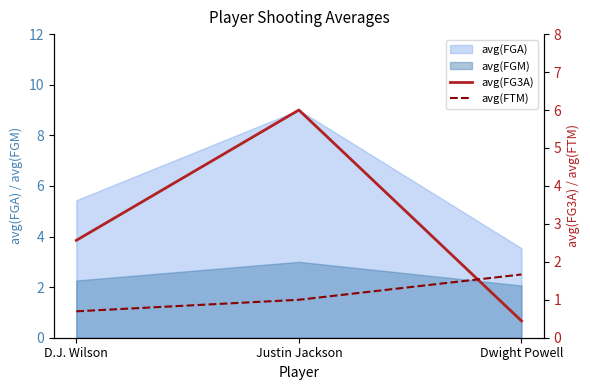

What is the minimum value for avg(FGM)?

2.1